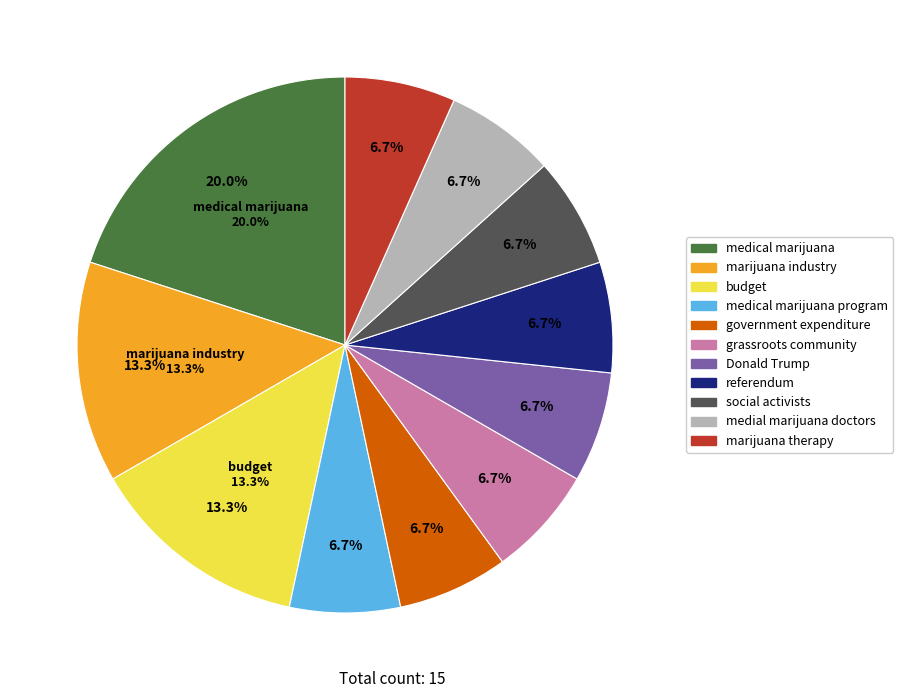

Combined, what portion of the pie is grassroots community and marijuana industry?

20.0%